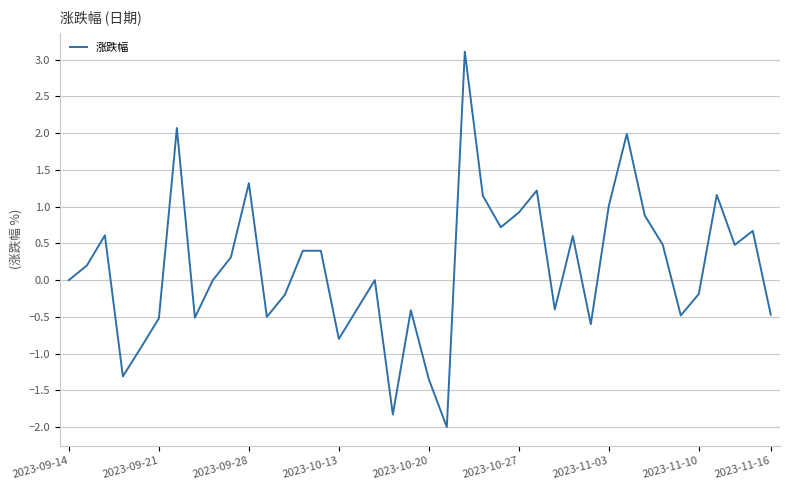

What is the minimum value shown in the chart?

-2.0